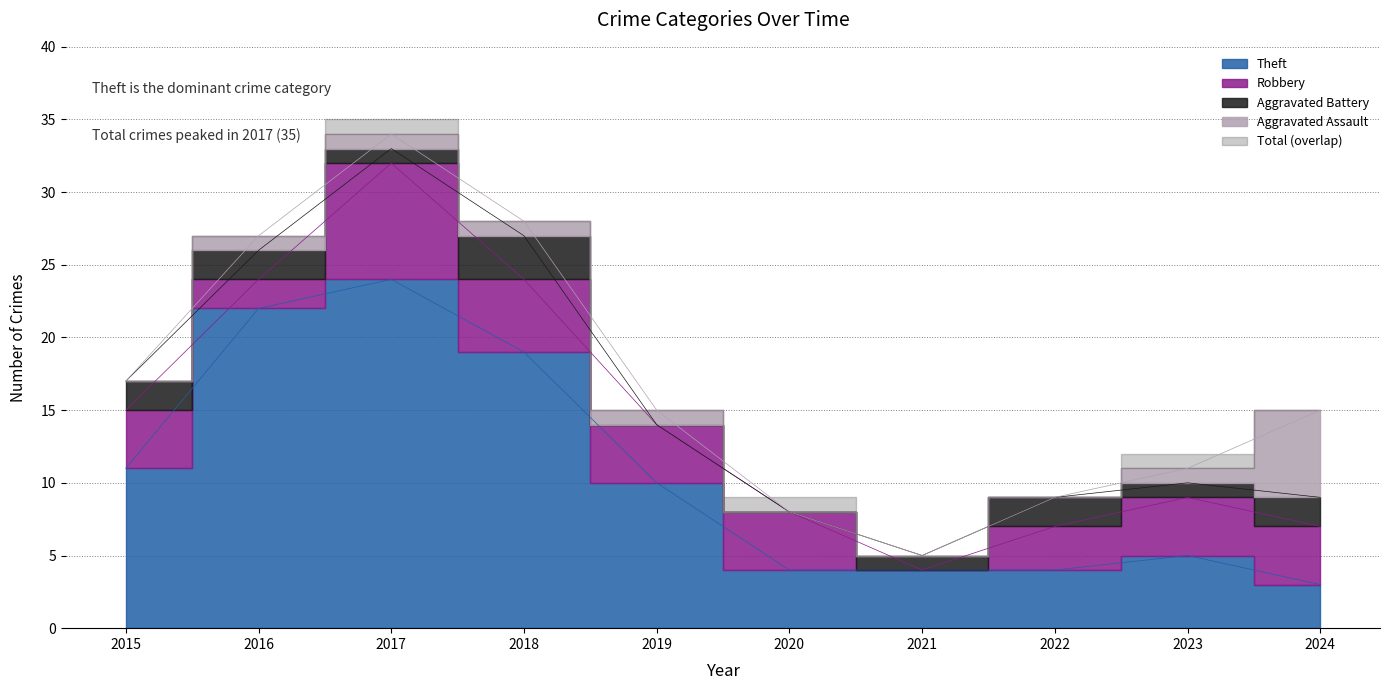

True or false: Robbery and Total cross at least once.

False